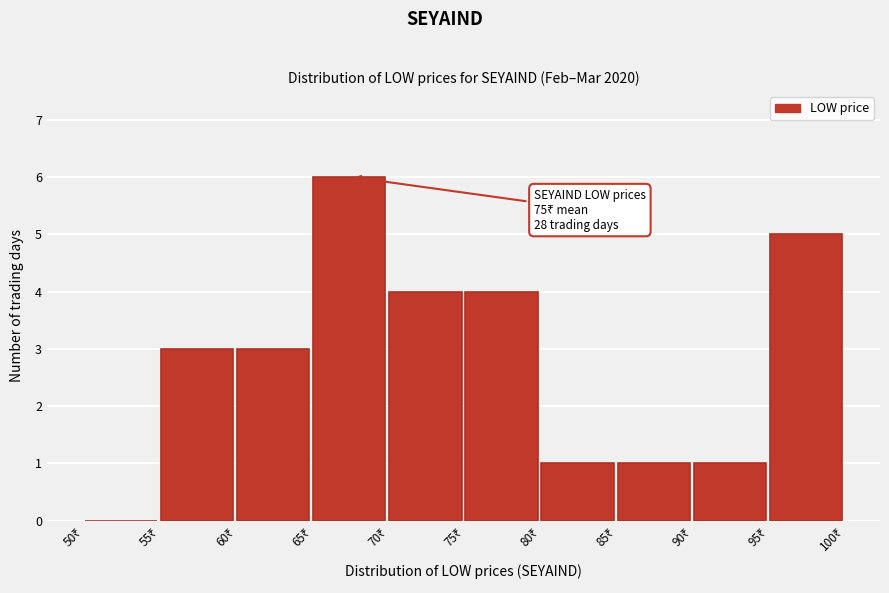

Over which range of the x-axis is the bar tallest?

65 to 70